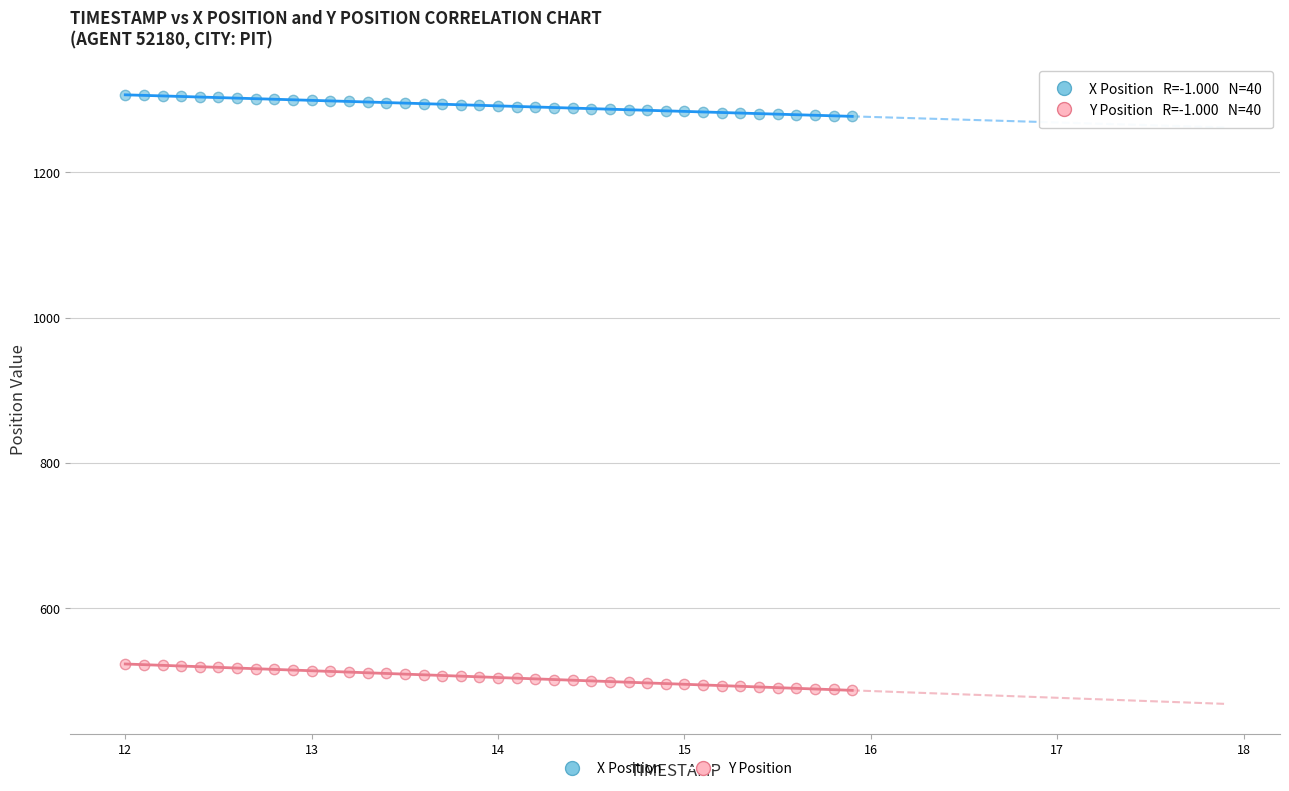

Across all data points, what is the range of X values (max minus min)?

3.9